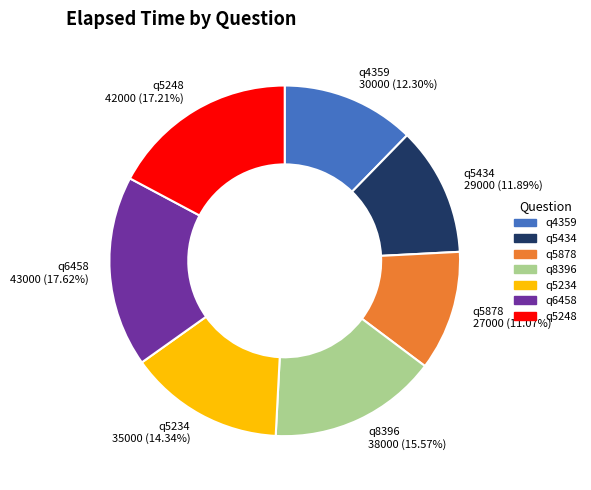

How many segments does this pie chart have?

7